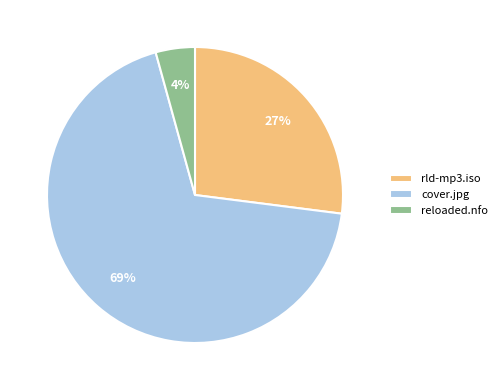

Is it true that rld-mp3.iso is 19% of the pie?

False